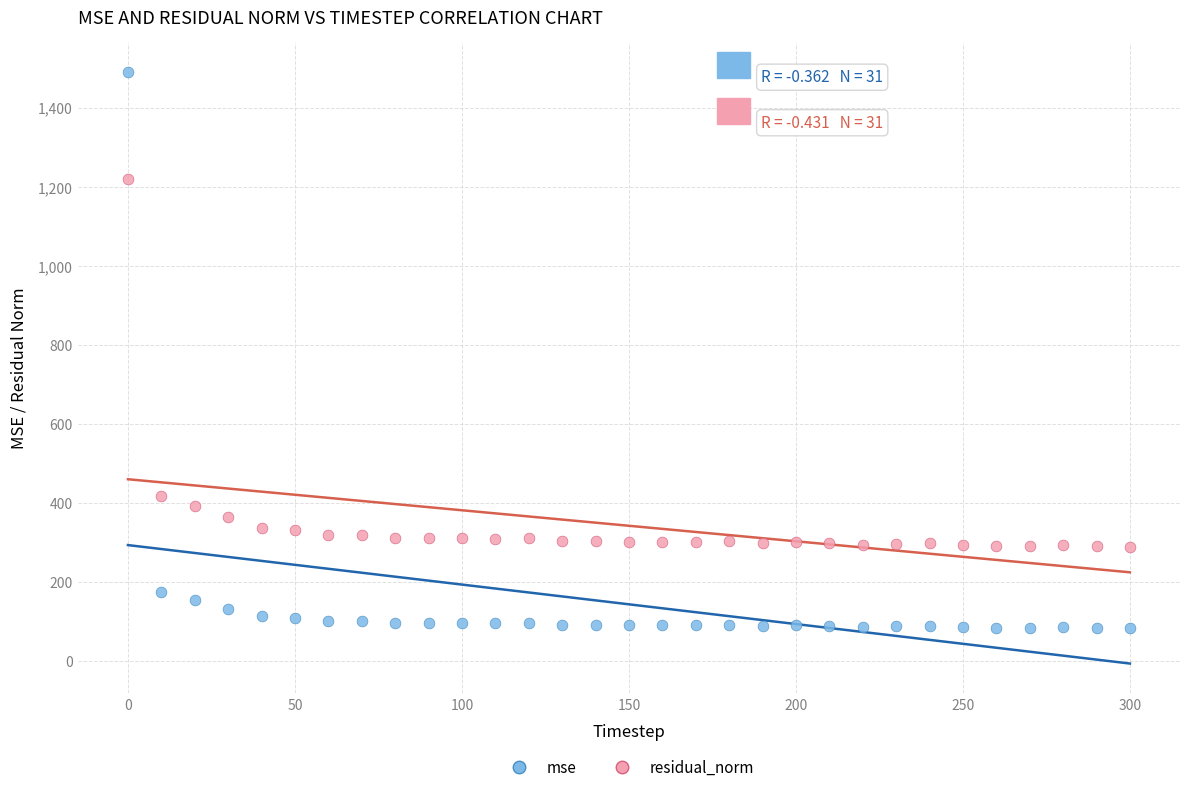

Which series has the widest spread of Y values?

mse